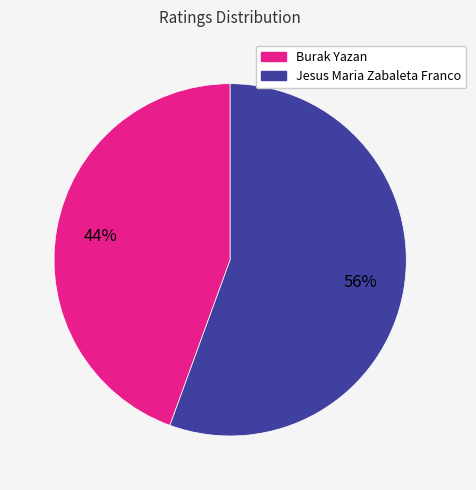

Combined, do Jesus Maria Zabaleta Franco and Burak Yazan account for over 50%?

Yes